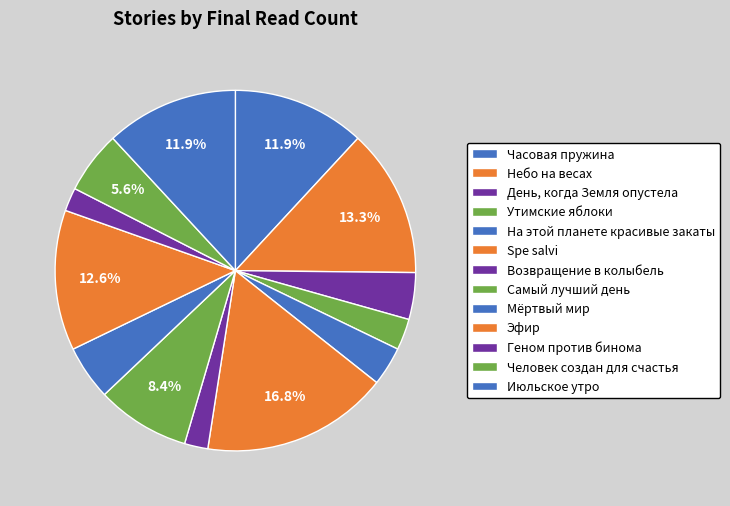

Count the number of slices in the pie.

13